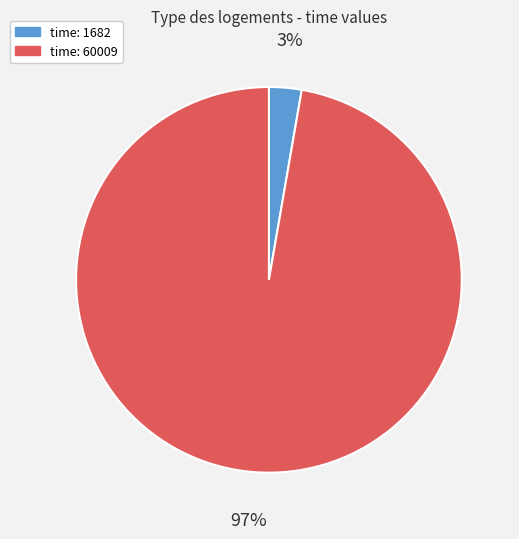

Does any single category account for the majority?

Yes